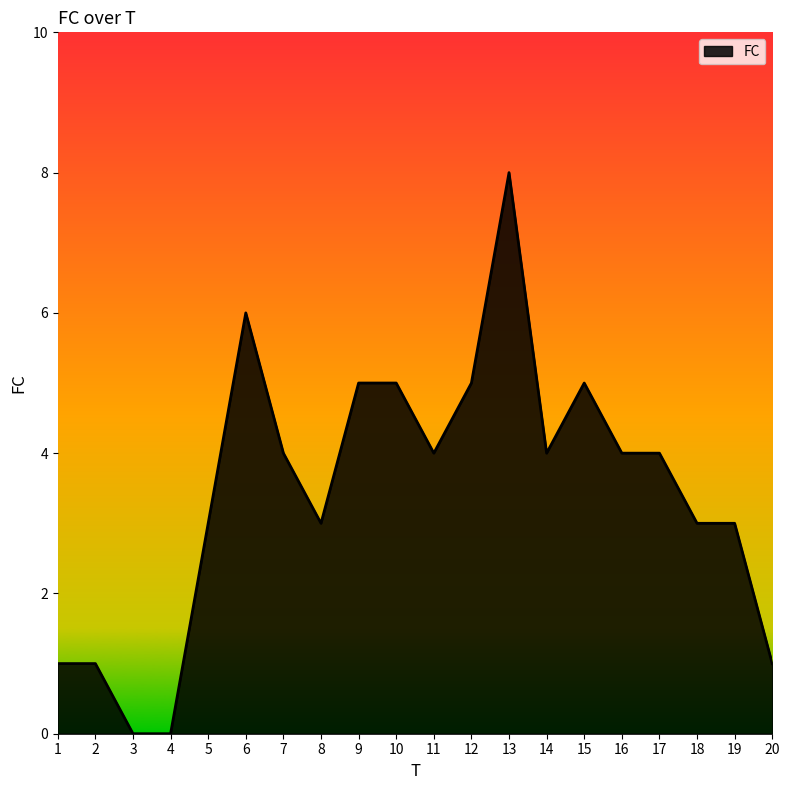

Which label corresponds to the largest value in the chart?

13